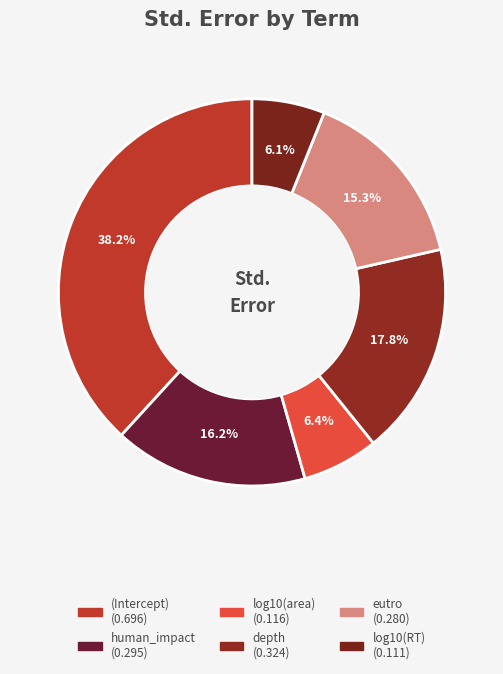

Is the sum of human_impact and log10(area) greater than half?

No